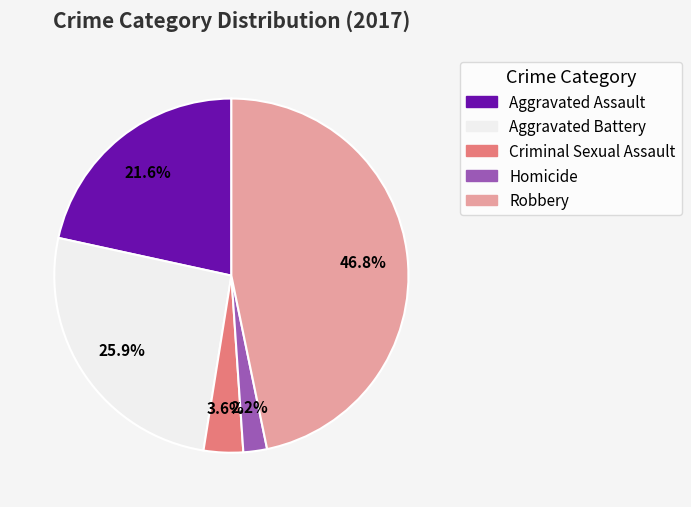

Approximately how many times larger is the value at Aggravated Assault compared to Robbery?

0.5